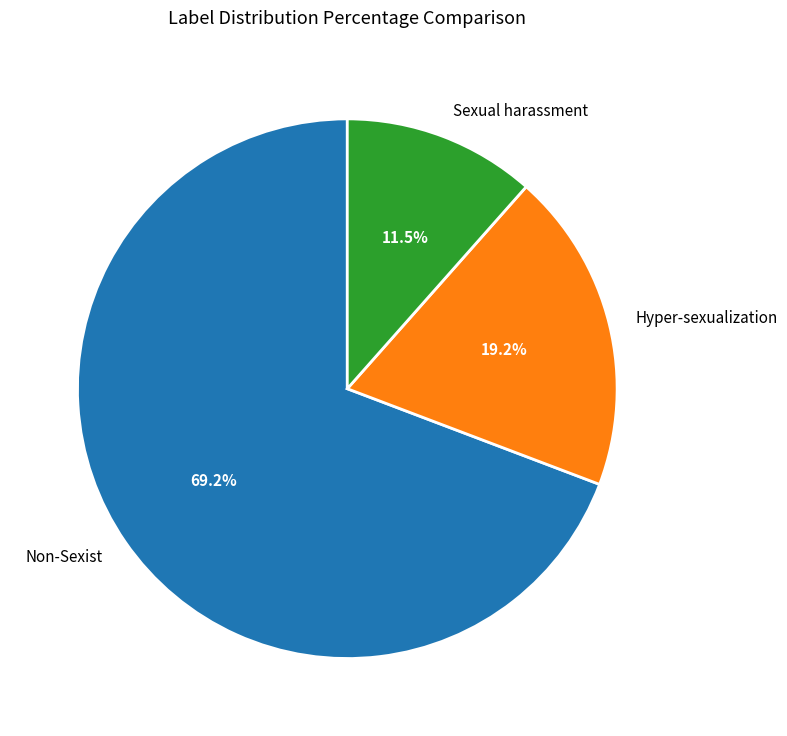

Which has a higher value, Hyper-sexualization or Non-Sexist?

Non-Sexist